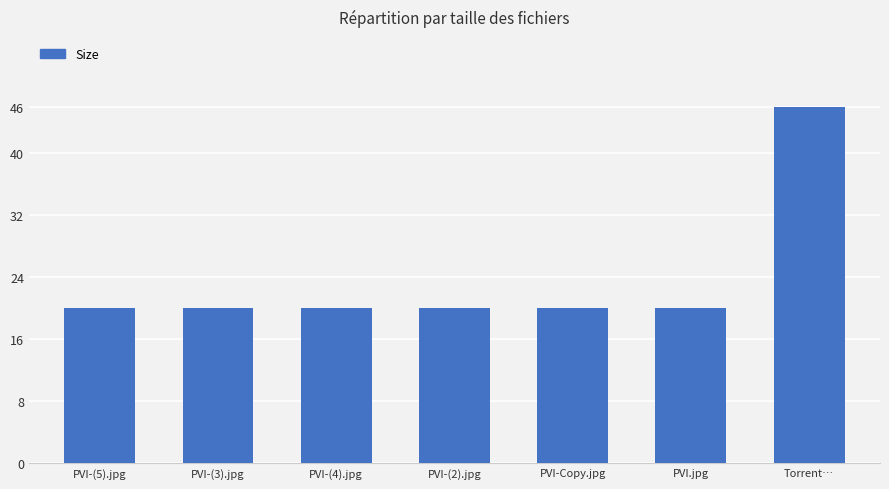

What is the sum of the values at Torrent… and PVI-(3).jpg?

66